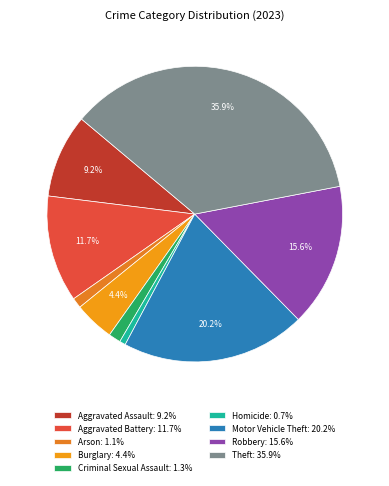

How many segments does this pie chart have?

9